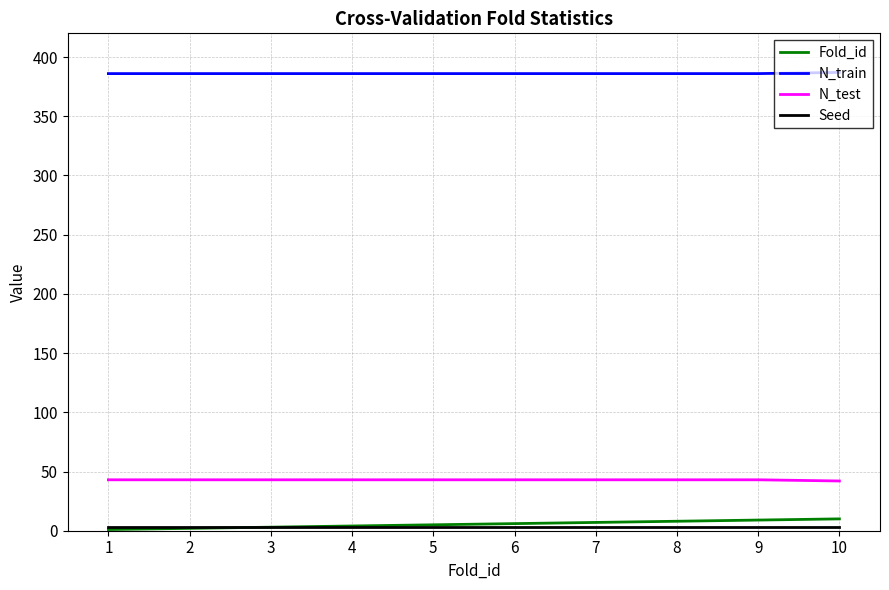

Is it true that N_test equals 21 at 9?

False